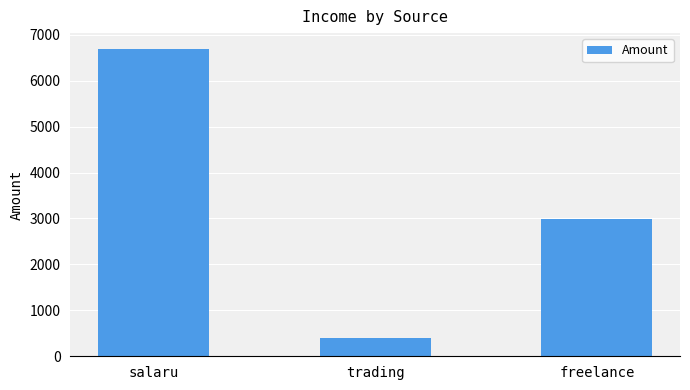

Reading left to right, extract all data points from this chart.

salaru=6700	trading=400	freelance=2999